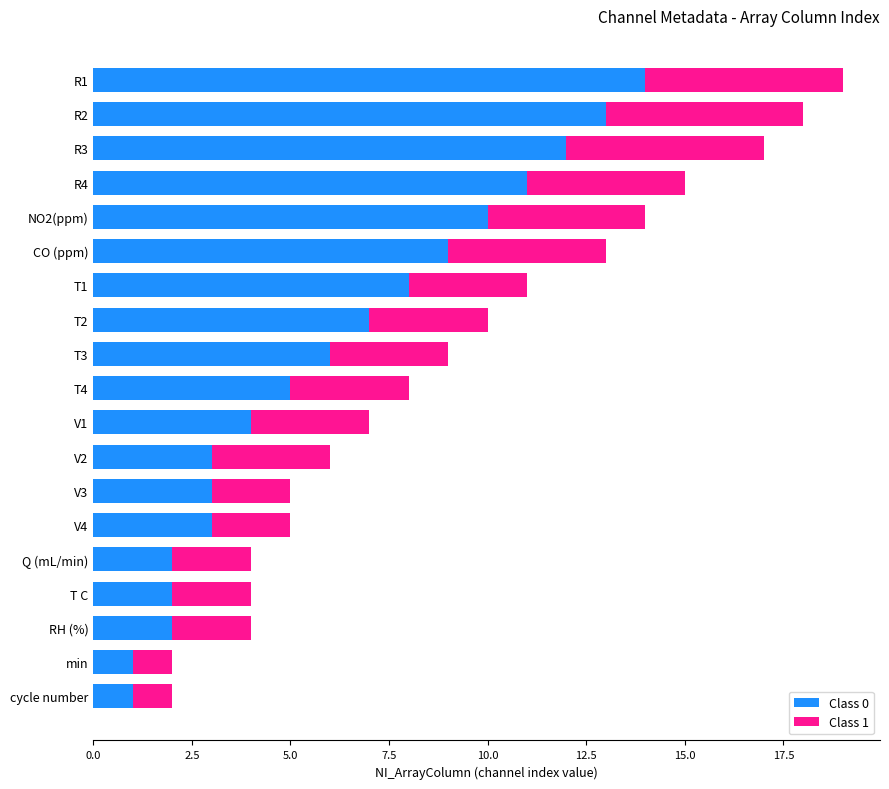

What is the sum of all Class 0 values?

116